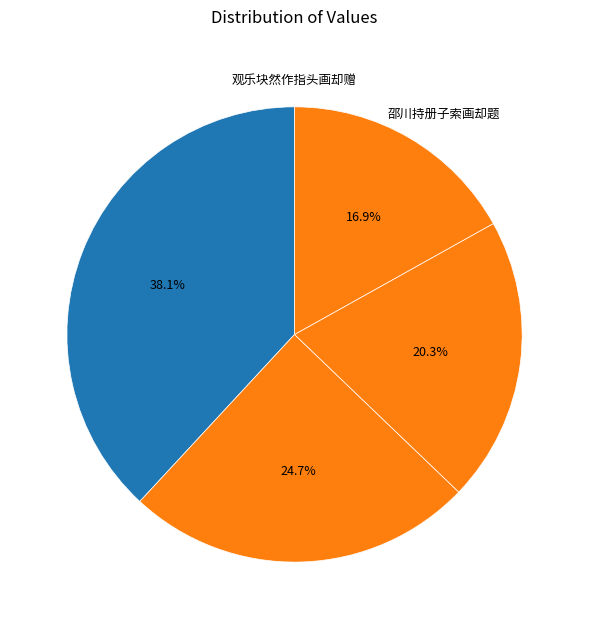

Is there a majority slice in this chart?

No